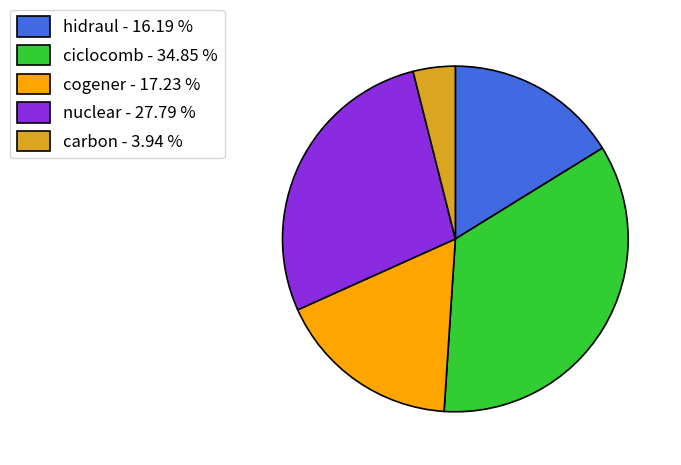

Do hidraul - 16.19 % and ciclocomb - 34.85 % together represent more than half of the pie?

Yes